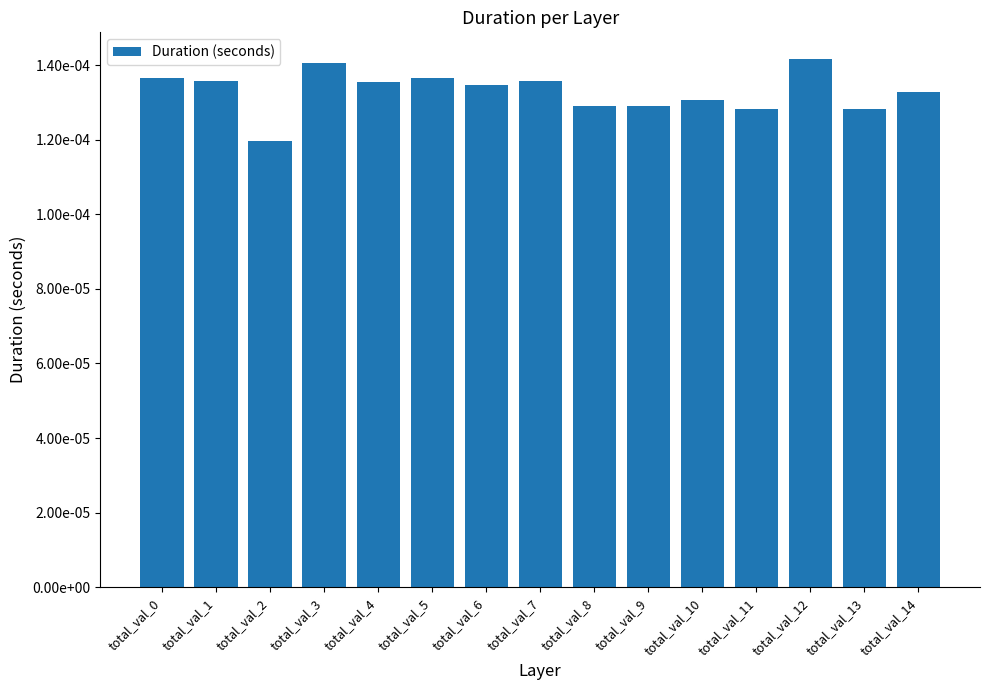

Does the chart contain any negative values?

No